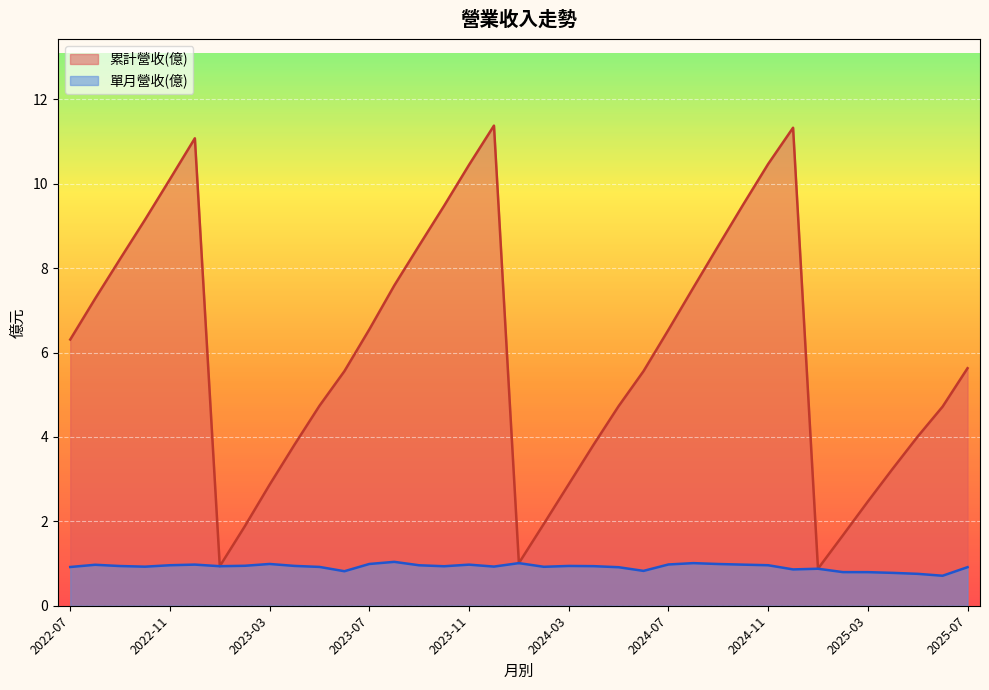

What is the total value across all series at 2025-07?

6.5